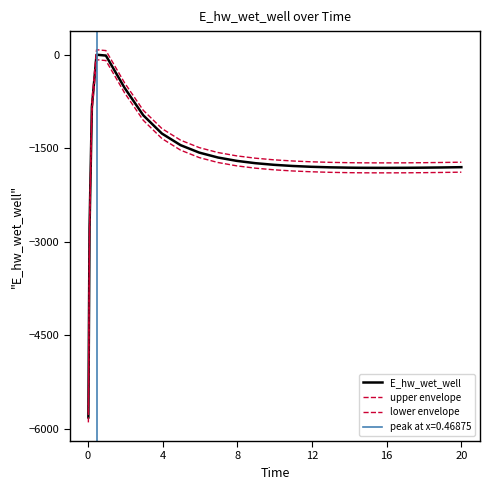

What is the minimum value shown in the chart?

-5897.0